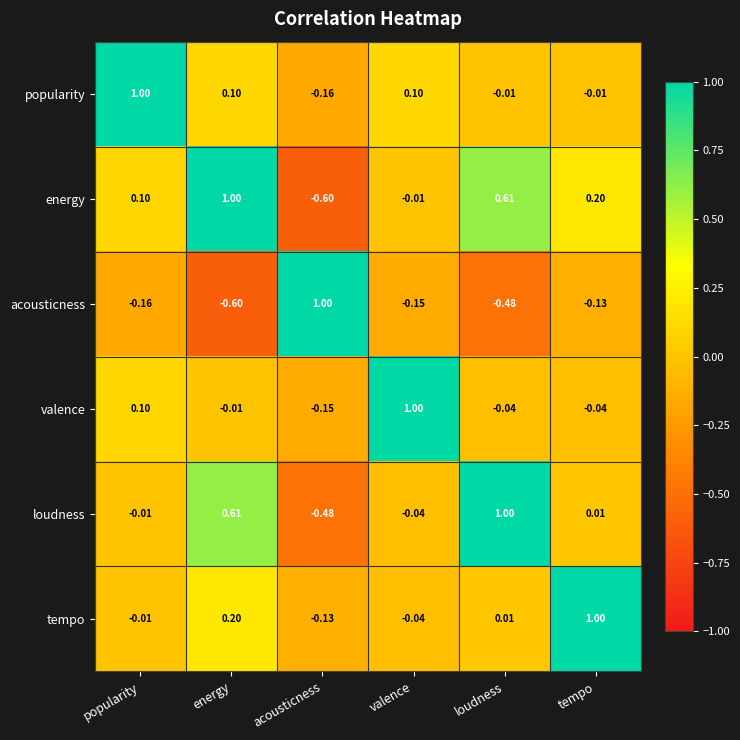

List the labels in order of energy value, largest first.

energy, loudness, tempo, popularity, valence, acousticness